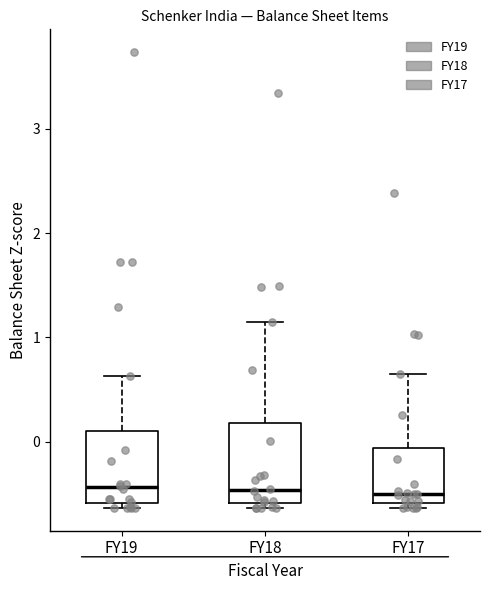

Reading left to right, read every box against the y-axis: the position of its median line, the range the box covers, and the ends of its whiskers. The values are not printed on the chart, so give them approximately, as read against the axis.

FY19: median -0.4, box -0.6 to 0.1, whiskers -0.6 (just below the box's lower edge) to 0.6
FY18: median -0.5, box -0.6 to 0.2, whiskers -0.6 (just below the box's lower edge) to 1.1
FY17: median -0.5, box -0.6 to -0.1, whiskers -0.6 (just below the box's lower edge) to 0.6